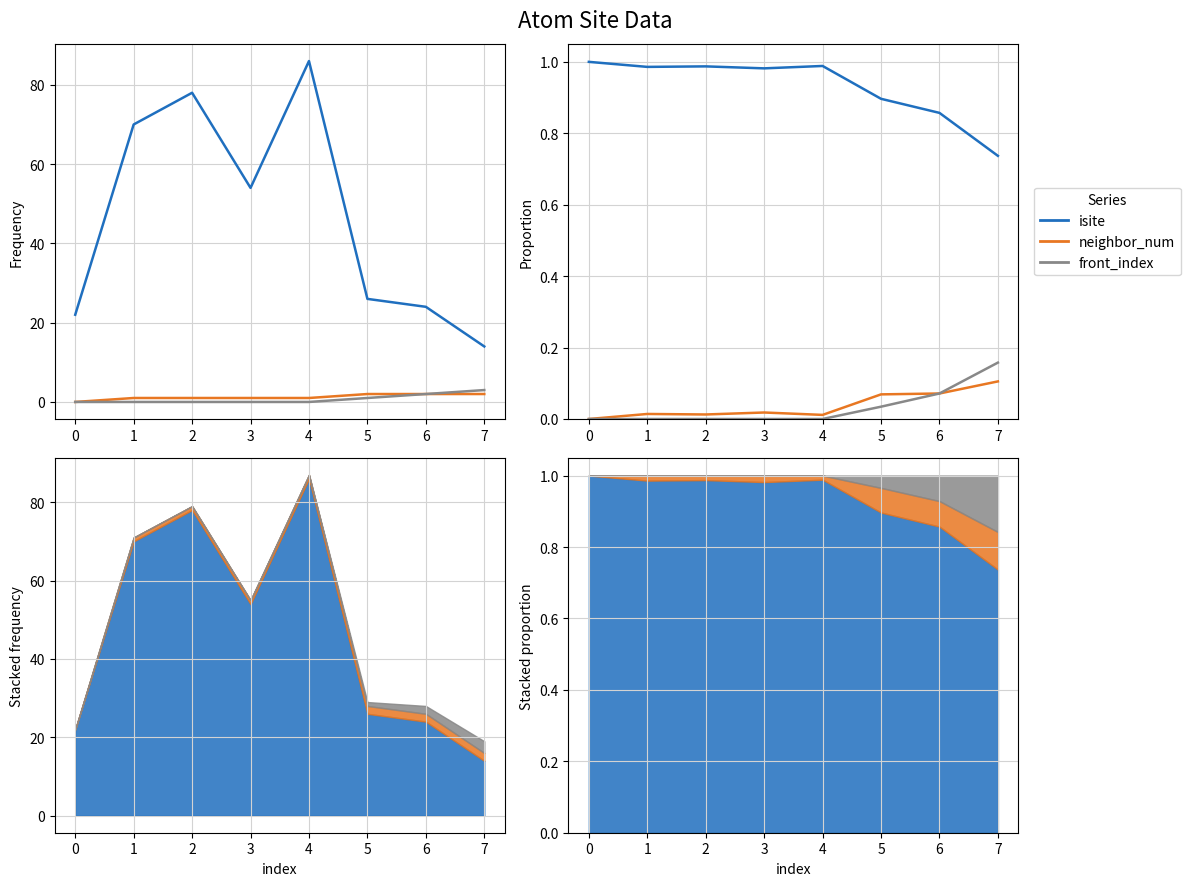

Which series has the widest spread of values?

isite